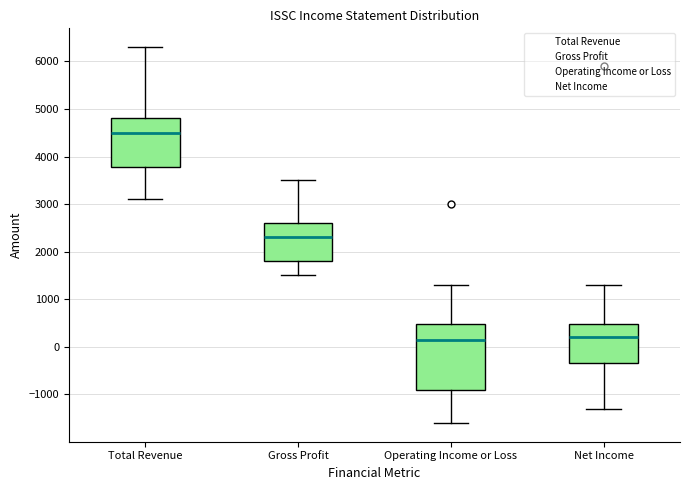

Which box is the tallest, from its lower edge to its upper edge?

Operating Income or Loss